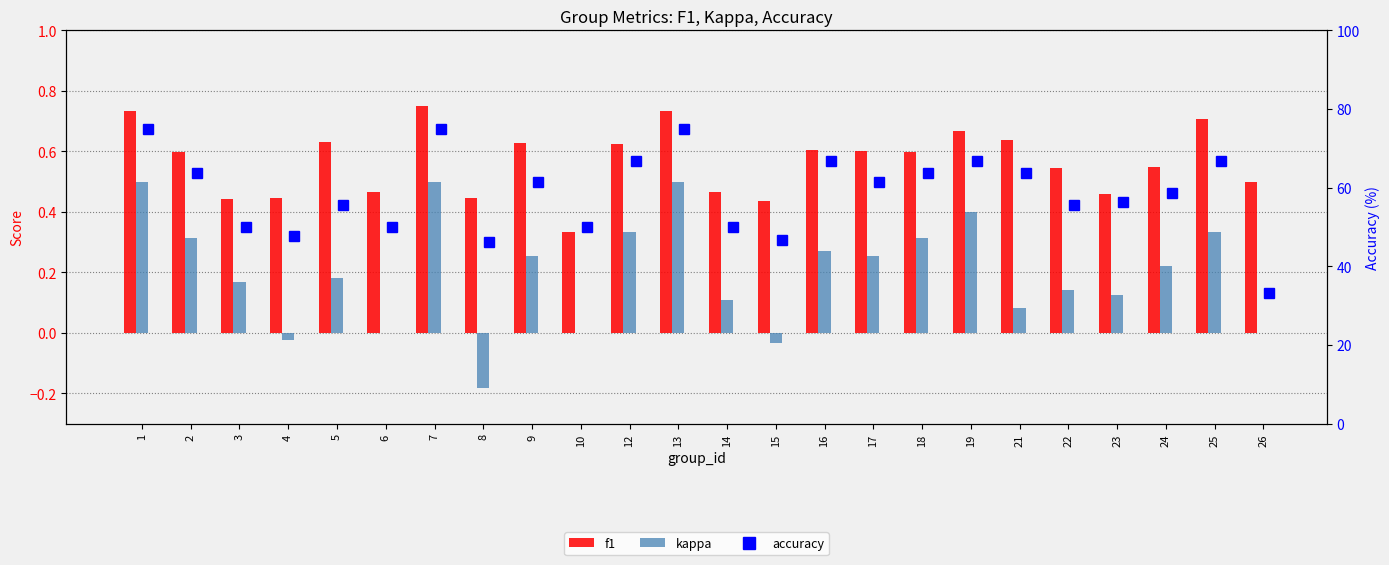

At which label is f1 closest to 0?

10